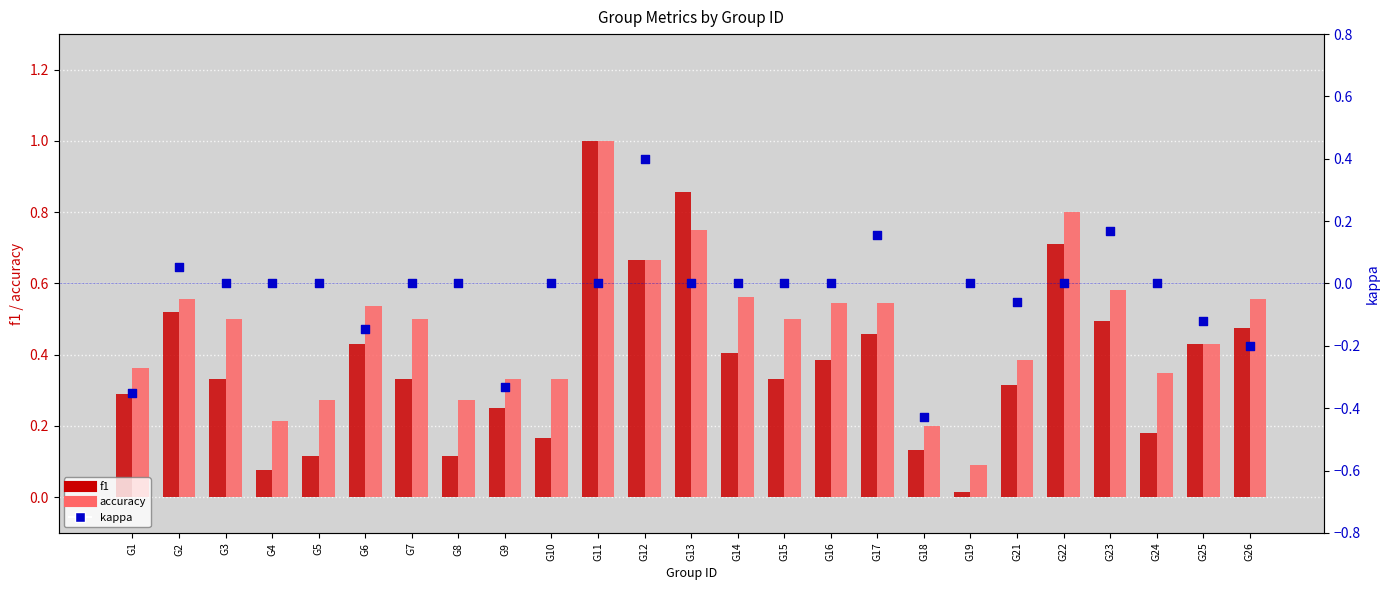

Which series has the largest Y range (max minus min)?

f1